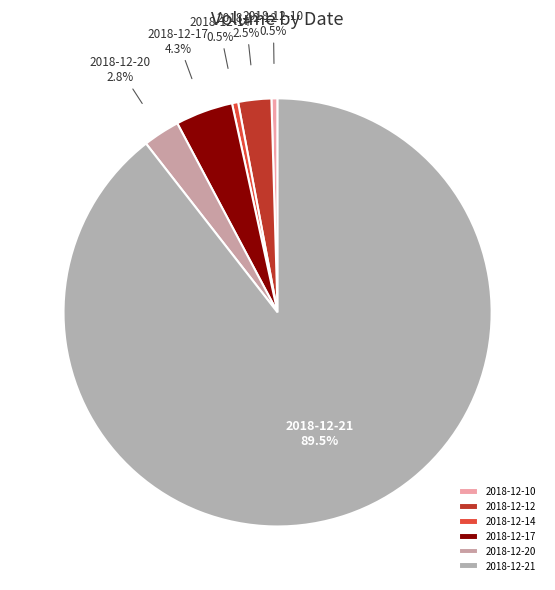

Which category accounts for the majority?

2018-12-21